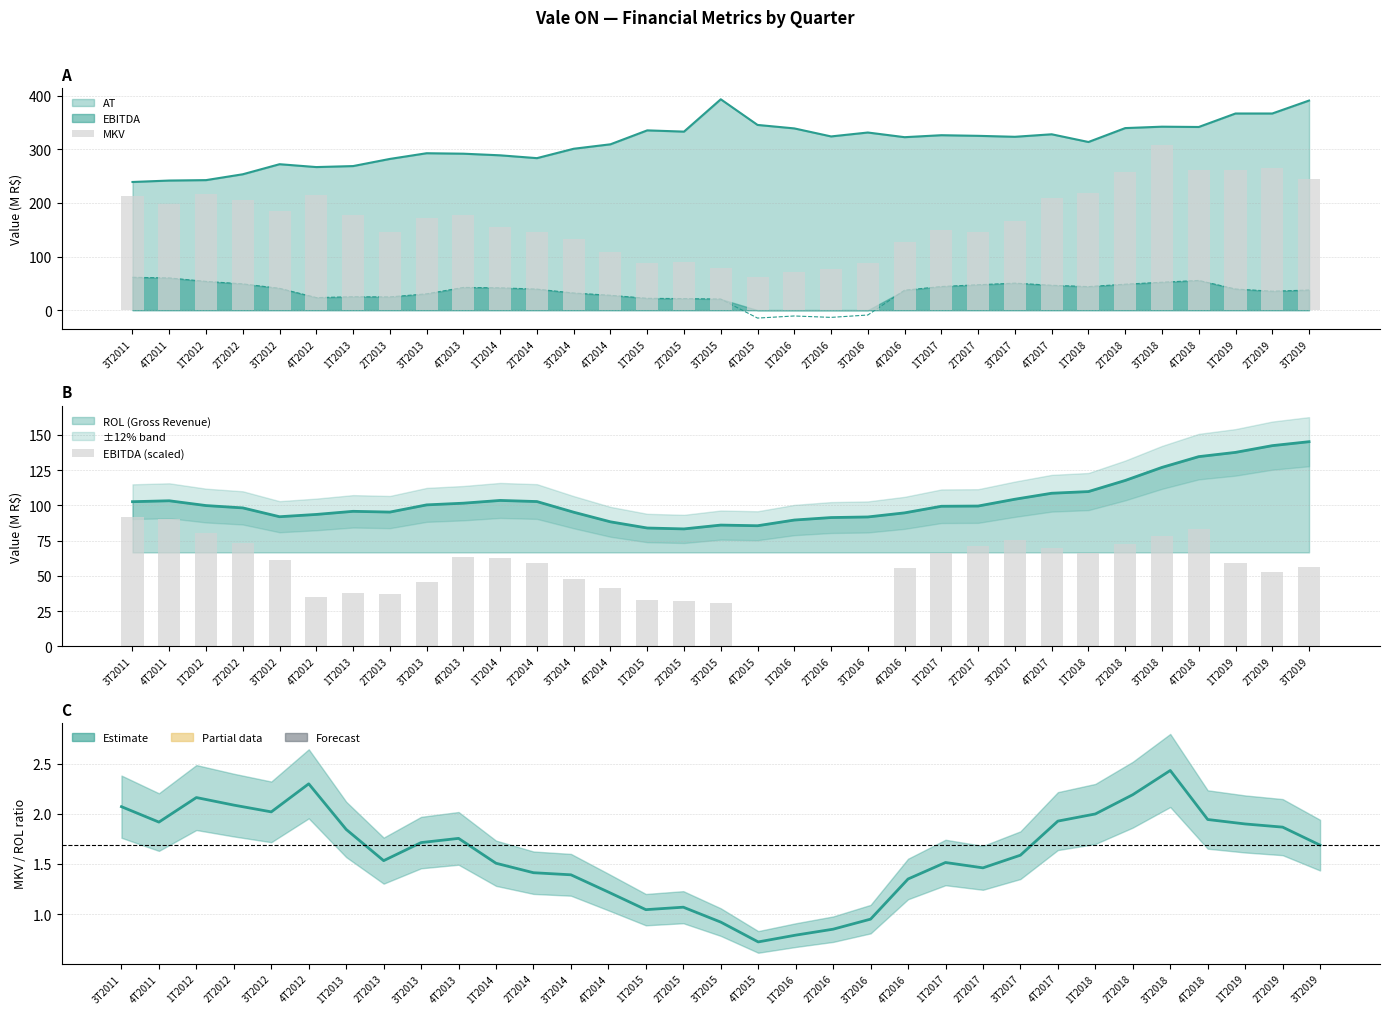

How many groups of bars are there?

33